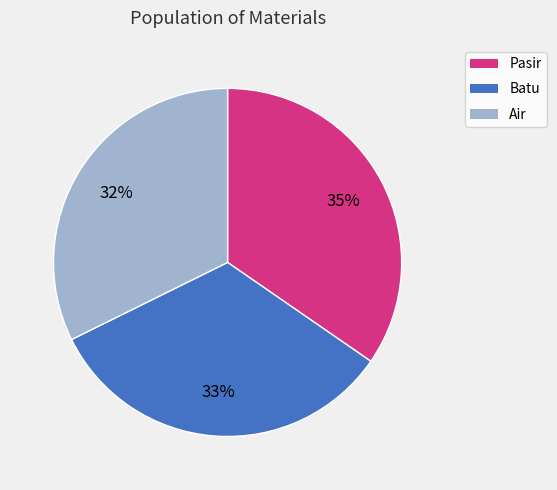

Does Batu represent more than half of the total?

No